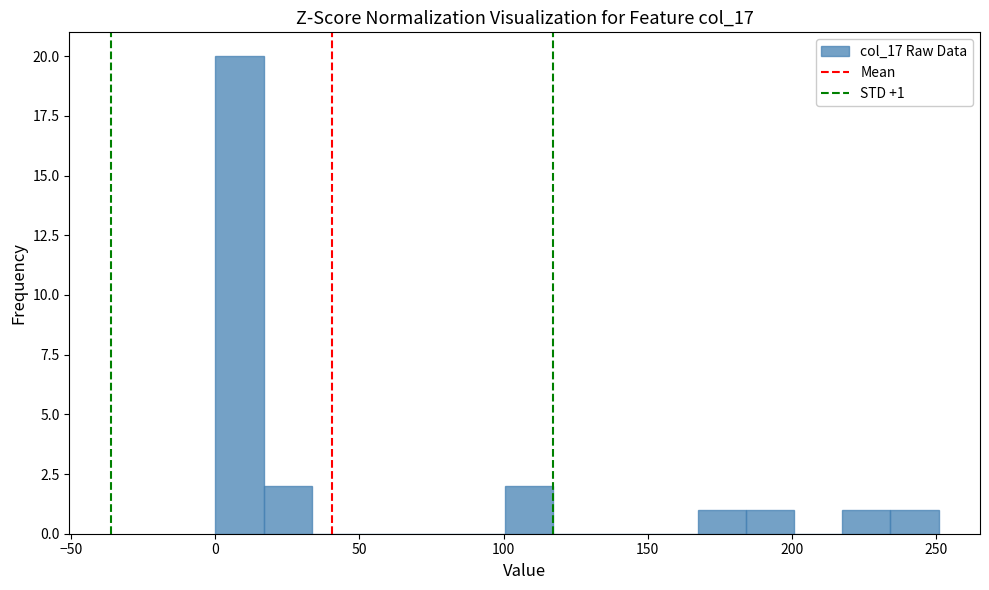

Read against the x-axis, roughly where is the centre of the tallest bar?

10